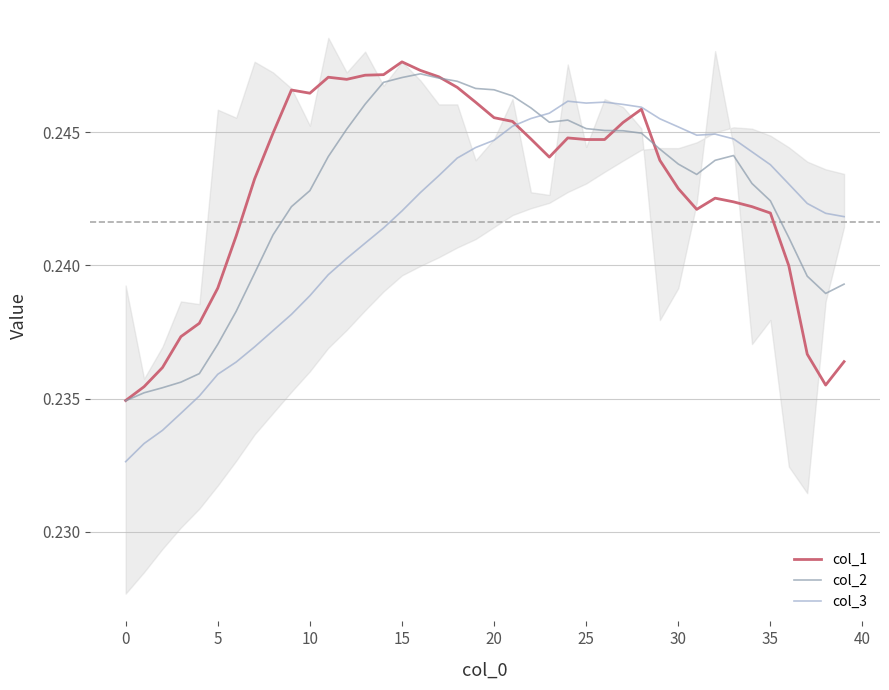

True or false: col_3 has a value of 0.1 at 25.

False